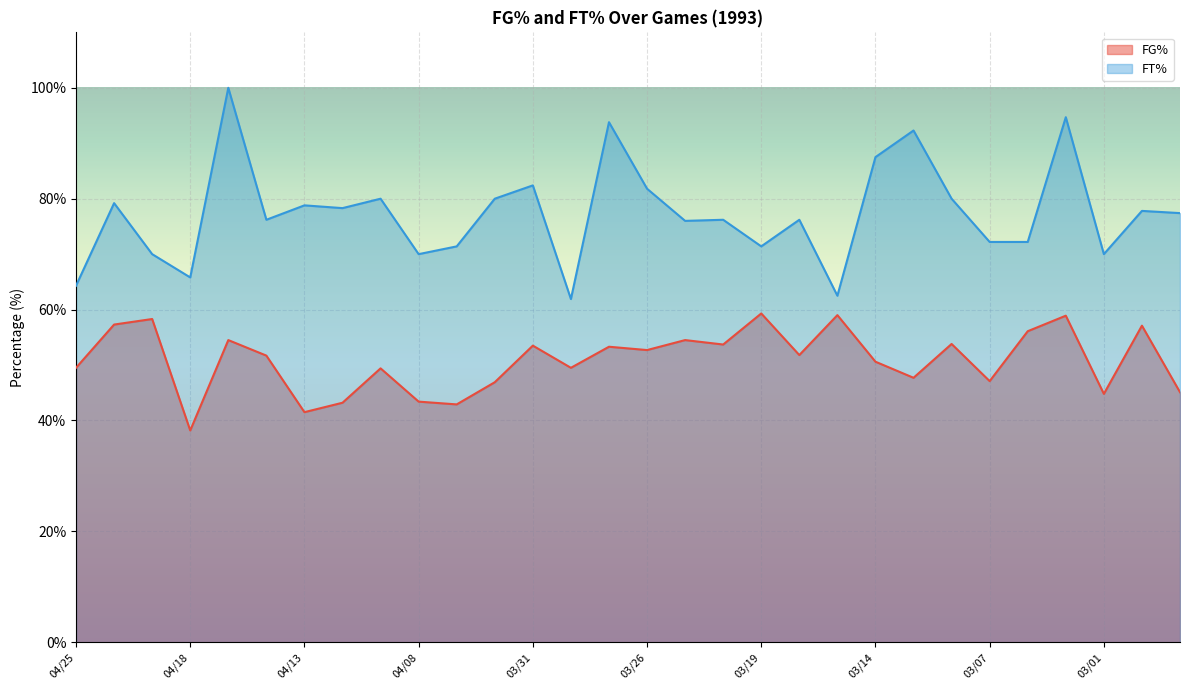

Which category has the highest value across all series?

04/17